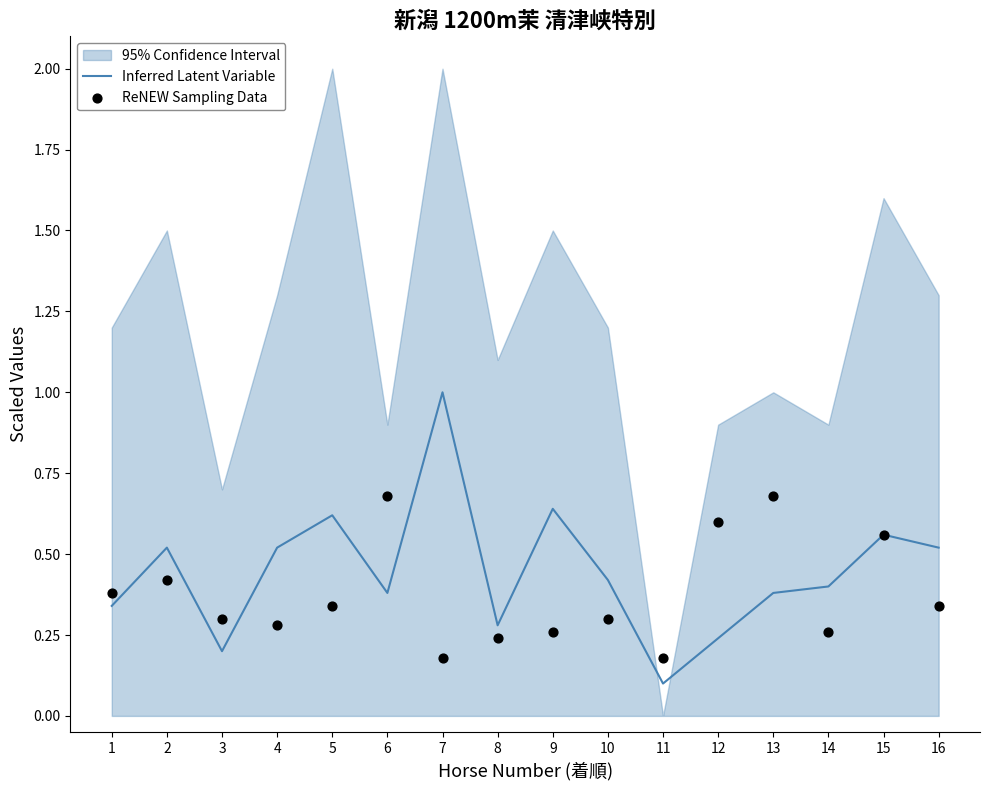

What is the total value across all series at 15?

1.1